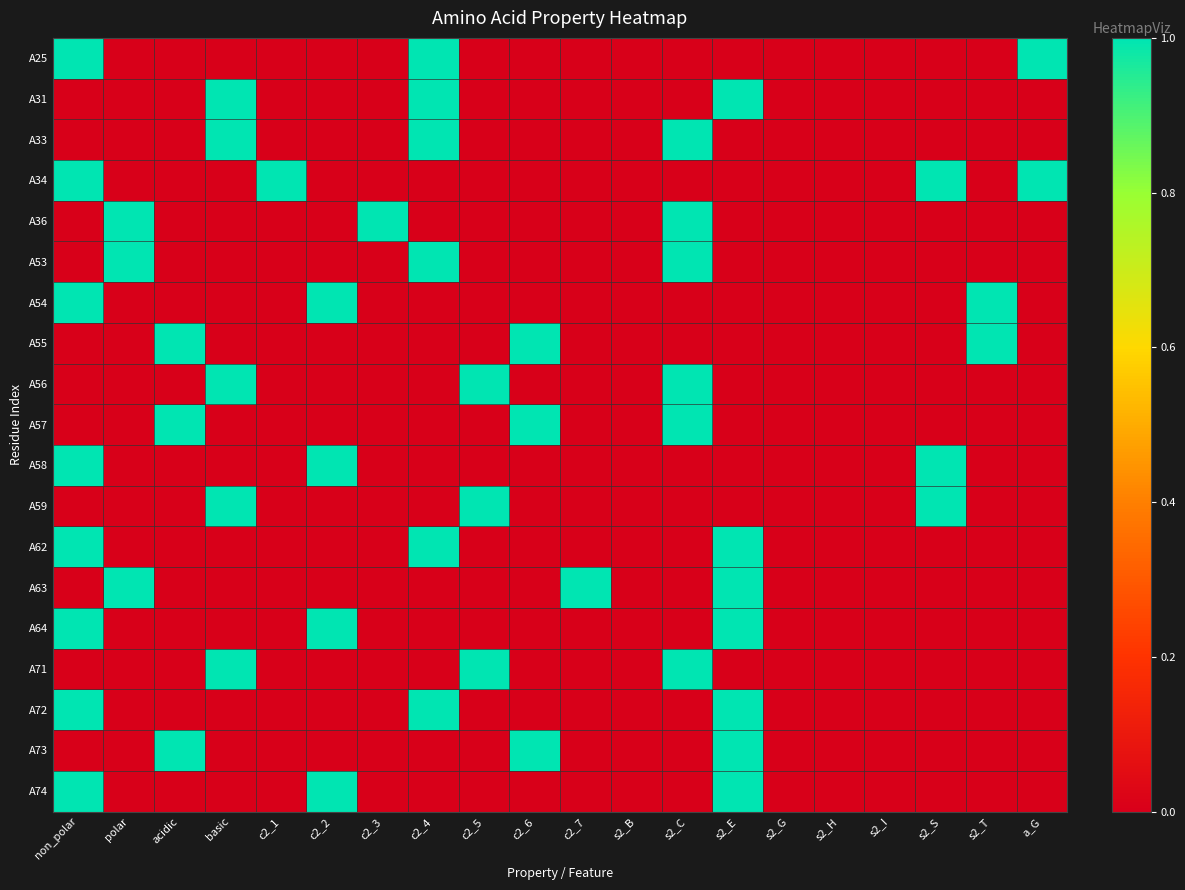

Reading left to right, extract all data points from this chart.

A25: non_polar=1	polar=0	acidic=0	basic=0	c2_1=0	c2_2=0	c2_3=0	c2_4=1	c2_5=0	c2_6=0	c2_7=0	s2_B=0	s2_C=0	s2_E=0	s2_G=0	s2_H=0	s2_I=0	s2_S=0	s2_T=0	a_G=1
A31: non_polar=0	polar=0	acidic=0	basic=1	c2_1=0	c2_2=0	c2_3=0	c2_4=1	c2_5=0	c2_6=0	c2_7=0	s2_B=0	s2_C=0	s2_E=1	s2_G=0	s2_H=0	s2_I=0	s2_S=0	s2_T=0	a_G=0
A33: non_polar=0	polar=0	acidic=0	basic=1	c2_1=0	c2_2=0	c2_3=0	c2_4=1	c2_5=0	c2_6=0	c2_7=0	s2_B=0	s2_C=1	s2_E=0	s2_G=0	s2_H=0	s2_I=0	s2_S=0	s2_T=0	a_G=0
A34: non_polar=1	polar=0	acidic=0	basic=0	c2_1=1	c2_2=0	c2_3=0	c2_4=0	c2_5=0	c2_6=0	c2_7=0	s2_B=0	s2_C=0	s2_E=0	s2_G=0	s2_H=0	s2_I=0	s2_S=1	s2_T=0	a_G=1
A36: non_polar=0	polar=1	acidic=0	basic=0	c2_1=0	c2_2=0	c2_3=1	c2_4=0	c2_5=0	c2_6=0	c2_7=0	s2_B=0	s2_C=1	s2_E=0	s2_G=0	s2_H=0	s2_I=0	s2_S=0	s2_T=0	a_G=0
A53: non_polar=0	polar=1	acidic=0	basic=0	c2_1=0	c2_2=0	c2_3=0	c2_4=1	c2_5=0	c2_6=0	c2_7=0	s2_B=0	s2_C=1	s2_E=0	s2_G=0	s2_H=0	s2_I=0	s2_S=0	s2_T=0	a_G=0
A54: non_polar=1	polar=0	acidic=0	basic=0	c2_1=0	c2_2=1	c2_3=0	c2_4=0	c2_5=0	c2_6=0	c2_7=0	s2_B=0	s2_C=0	s2_E=0	s2_G=0	s2_H=0	s2_I=0	s2_S=0	s2_T=1	a_G=0
A55: non_polar=0	polar=0	acidic=1	basic=0	c2_1=0	c2_2=0	c2_3=0	c2_4=0	c2_5=0	c2_6=1	c2_7=0	s2_B=0	s2_C=0	s2_E=0	s2_G=0	s2_H=0	s2_I=0	s2_S=0	s2_T=1	a_G=0
A56: non_polar=0	polar=0	acidic=0	basic=1	c2_1=0	c2_2=0	c2_3=0	c2_4=0	c2_5=1	c2_6=0	c2_7=0	s2_B=0	s2_C=1	s2_E=0	s2_G=0	s2_H=0	s2_I=0	s2_S=0	s2_T=0	a_G=0
A57: non_polar=0	polar=0	acidic=1	basic=0	c2_1=0	c2_2=0	c2_3=0	c2_4=0	c2_5=0	c2_6=1	c2_7=0	s2_B=0	s2_C=1	s2_E=0	s2_G=0	s2_H=0	s2_I=0	s2_S=0	s2_T=0	a_G=0
A58: non_polar=1	polar=0	acidic=0	basic=0	c2_1=0	c2_2=1	c2_3=0	c2_4=0	c2_5=0	c2_6=0	c2_7=0	s2_B=0	s2_C=0	s2_E=0	s2_G=0	s2_H=0	s2_I=0	s2_S=1	s2_T=0	a_G=0
A59: non_polar=0	polar=0	acidic=0	basic=1	c2_1=0	c2_2=0	c2_3=0	c2_4=0	c2_5=1	c2_6=0	c2_7=0	s2_B=0	s2_C=0	s2_E=0	s2_G=0	s2_H=0	s2_I=0	s2_S=1	s2_T=0	a_G=0
A62: non_polar=1	polar=0	acidic=0	basic=0	c2_1=0	c2_2=0	c2_3=0	c2_4=1	c2_5=0	c2_6=0	c2_7=0	s2_B=0	s2_C=0	s2_E=1	s2_G=0	s2_H=0	s2_I=0	s2_S=0	s2_T=0	a_G=0
A63: non_polar=0	polar=1	acidic=0	basic=0	c2_1=0	c2_2=0	c2_3=0	c2_4=0	c2_5=0	c2_6=0	c2_7=1	s2_B=0	s2_C=0	s2_E=1	s2_G=0	s2_H=0	s2_I=0	s2_S=0	s2_T=0	a_G=0
A64: non_polar=1	polar=0	acidic=0	basic=0	c2_1=0	c2_2=1	c2_3=0	c2_4=0	c2_5=0	c2_6=0	c2_7=0	s2_B=0	s2_C=0	s2_E=1	s2_G=0	s2_H=0	s2_I=0	s2_S=0	s2_T=0	a_G=0
A71: non_polar=0	polar=0	acidic=0	basic=1	c2_1=0	c2_2=0	c2_3=0	c2_4=0	c2_5=1	c2_6=0	c2_7=0	s2_B=0	s2_C=1	s2_E=0	s2_G=0	s2_H=0	s2_I=0	s2_S=0	s2_T=0	a_G=0
A72: non_polar=1	polar=0	acidic=0	basic=0	c2_1=0	c2_2=0	c2_3=0	c2_4=1	c2_5=0	c2_6=0	c2_7=0	s2_B=0	s2_C=0	s2_E=1	s2_G=0	s2_H=0	s2_I=0	s2_S=0	s2_T=0	a_G=0
A73: non_polar=0	polar=0	acidic=1	basic=0	c2_1=0	c2_2=0	c2_3=0	c2_4=0	c2_5=0	c2_6=1	c2_7=0	s2_B=0	s2_C=0	s2_E=1	s2_G=0	s2_H=0	s2_I=0	s2_S=0	s2_T=0	a_G=0
A74: non_polar=1	polar=0	acidic=0	basic=0	c2_1=0	c2_2=1	c2_3=0	c2_4=0	c2_5=0	c2_6=0	c2_7=0	s2_B=0	s2_C=0	s2_E=1	s2_G=0	s2_H=0	s2_I=0	s2_S=0	s2_T=0	a_G=0